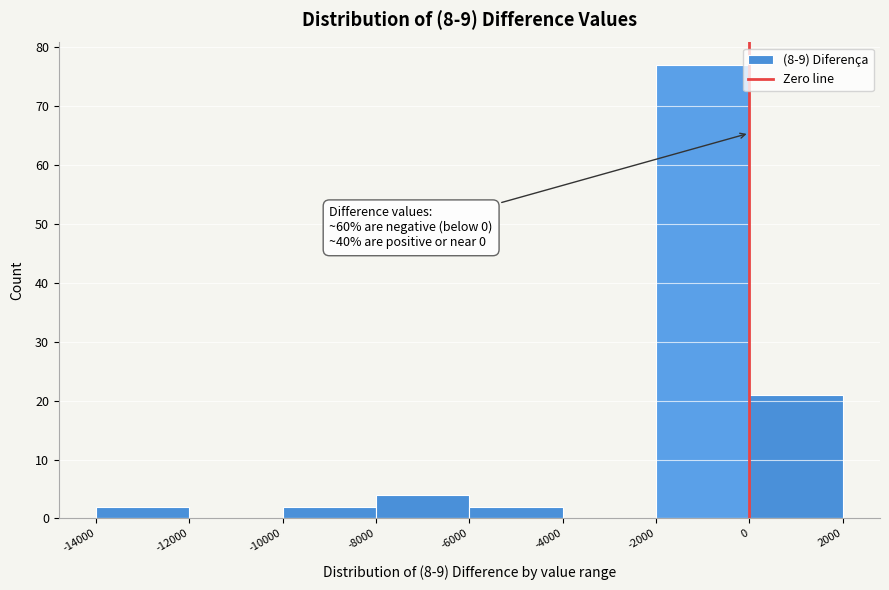

Over which range of the x-axis is the bar tallest?

-2000 to 0